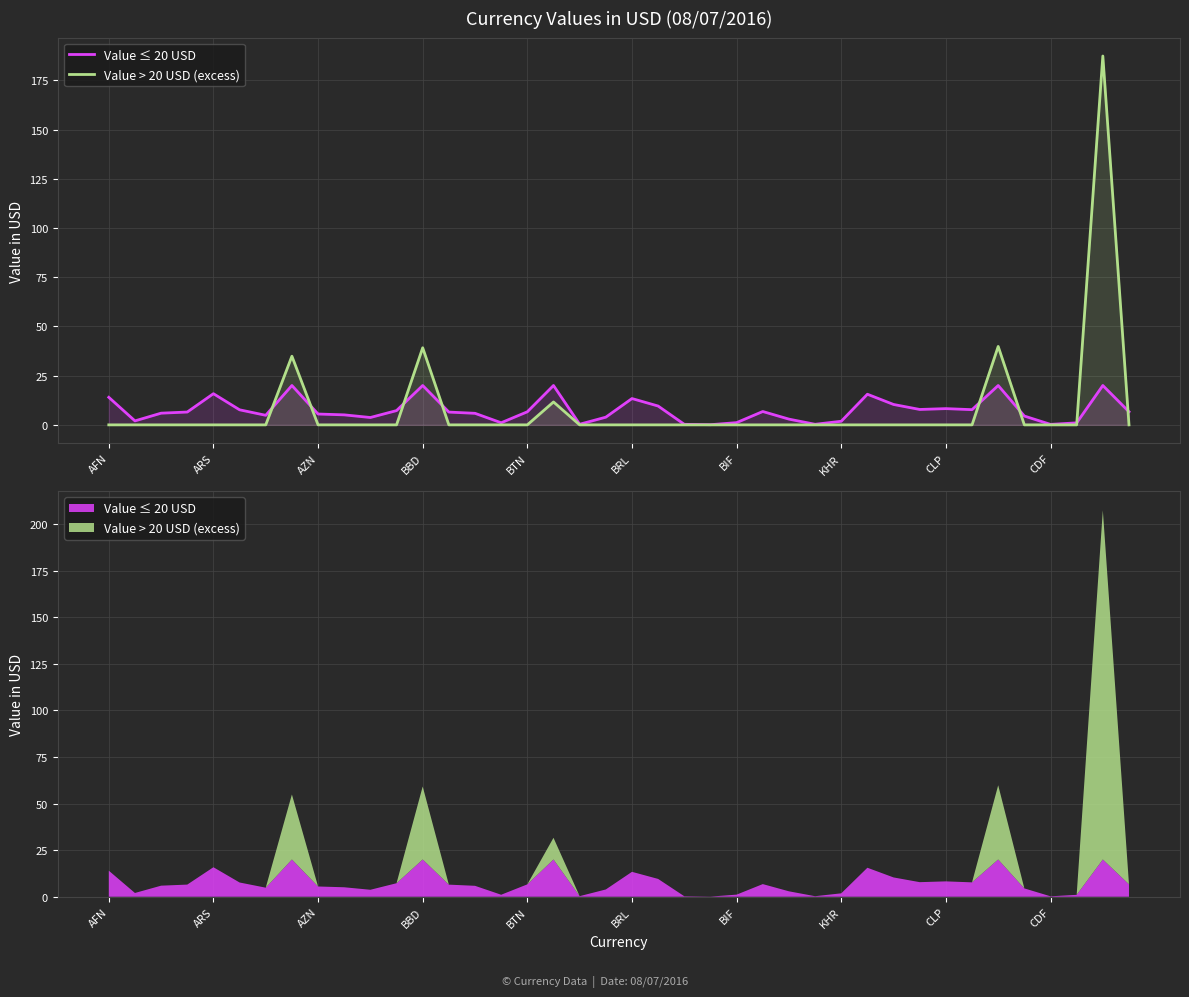

At which category is the sum across all series the highest?

38